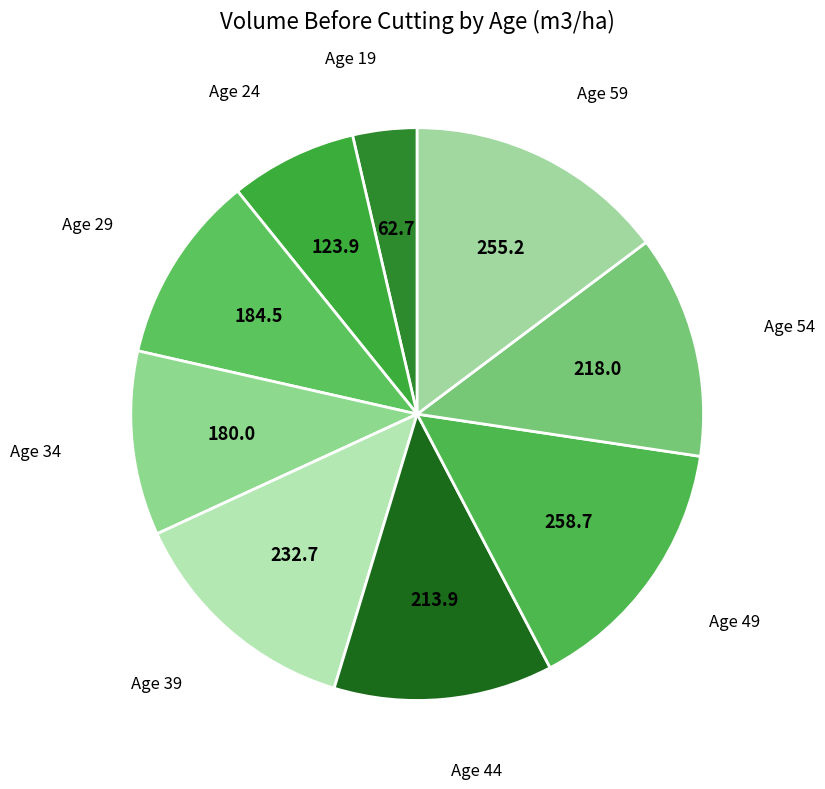

To the nearest percent, what is the difference between the largest and smallest slice percentages?

11%